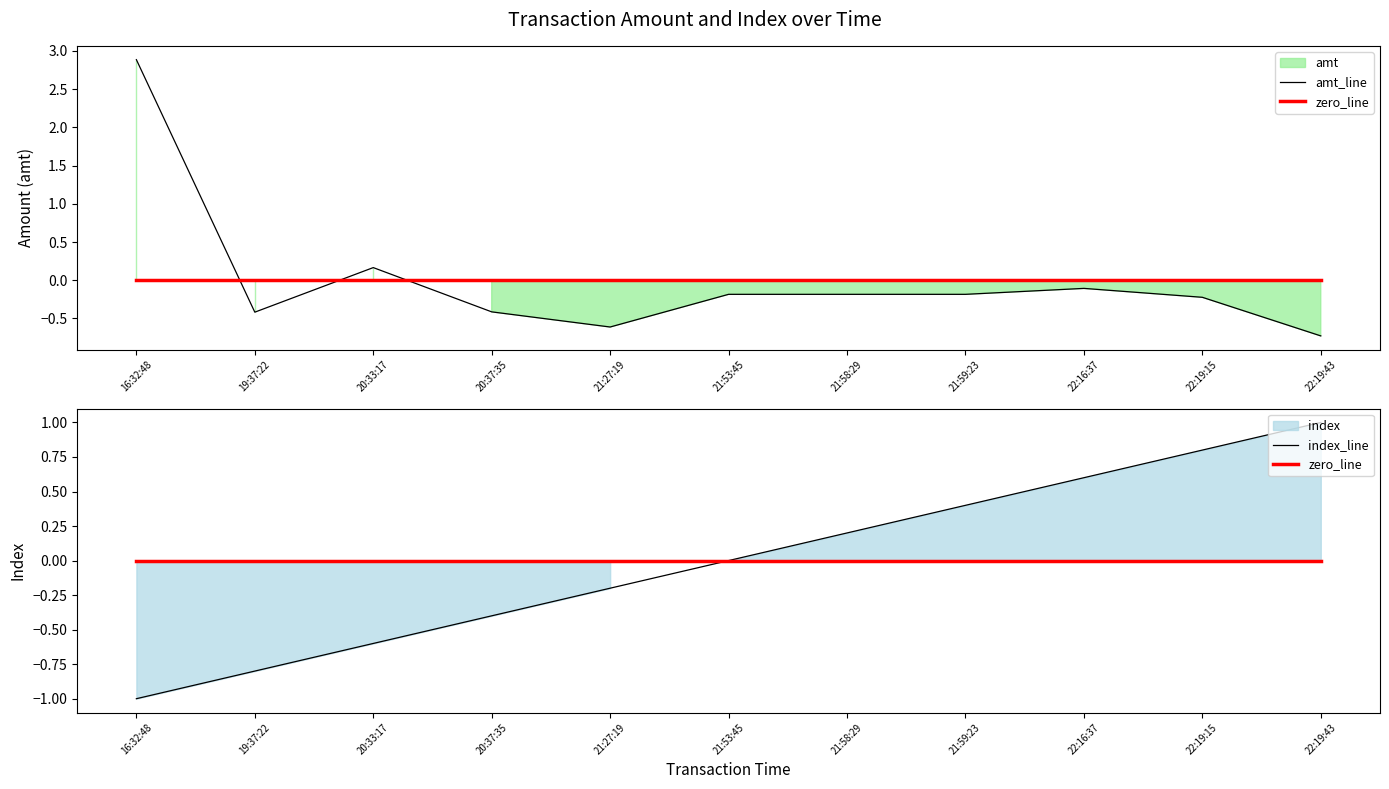

Is it true that index_line equals -0.6 at 20:33:17?

True